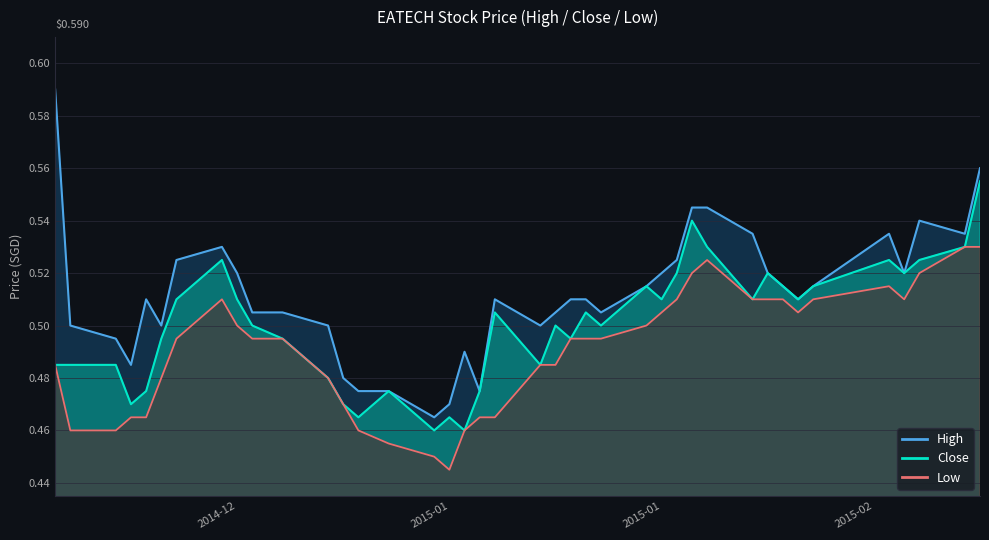

True or false: low and close intersect in this chart.

False